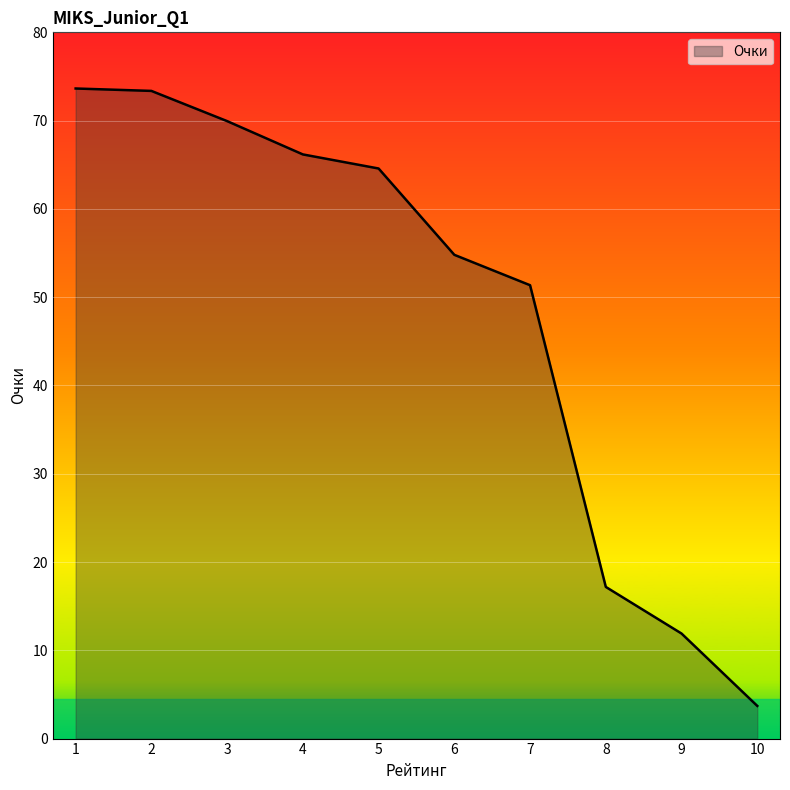

How many lines are shown in the chart?

1